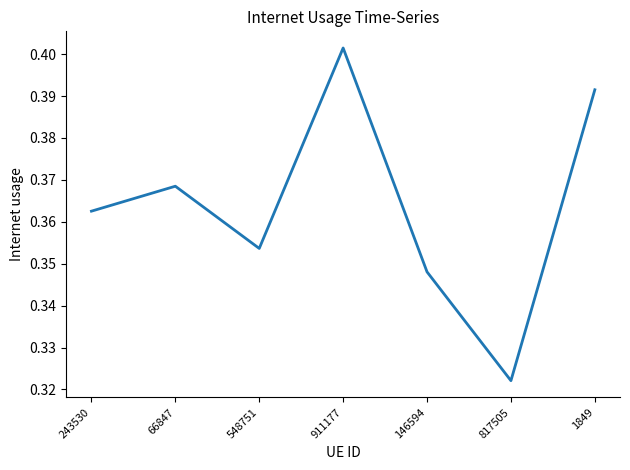

True or false: the data shows 0.5 at 817505.

False